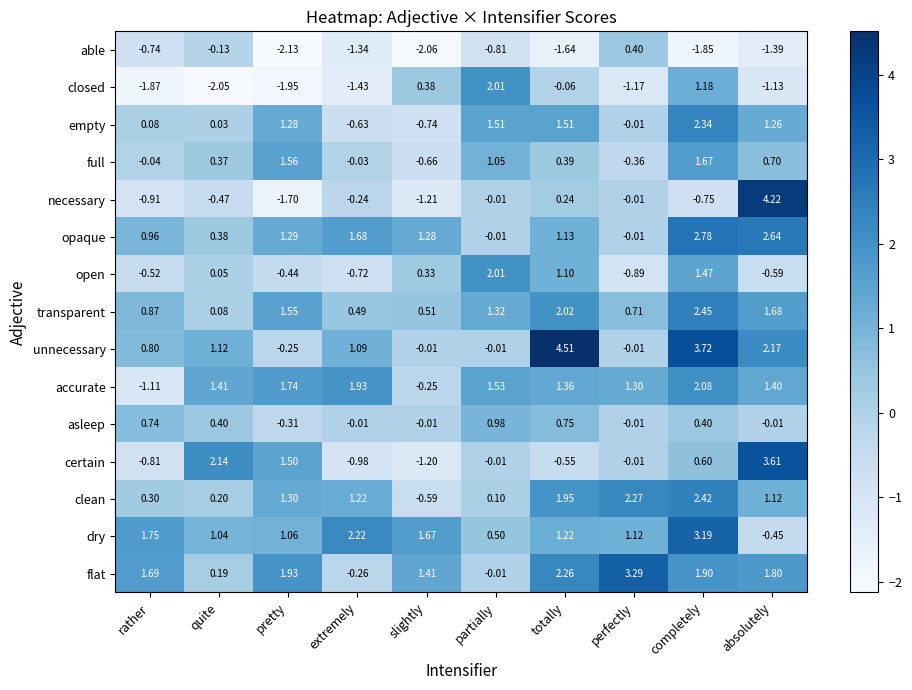

What is the total value across all series at absolutely?

17.0